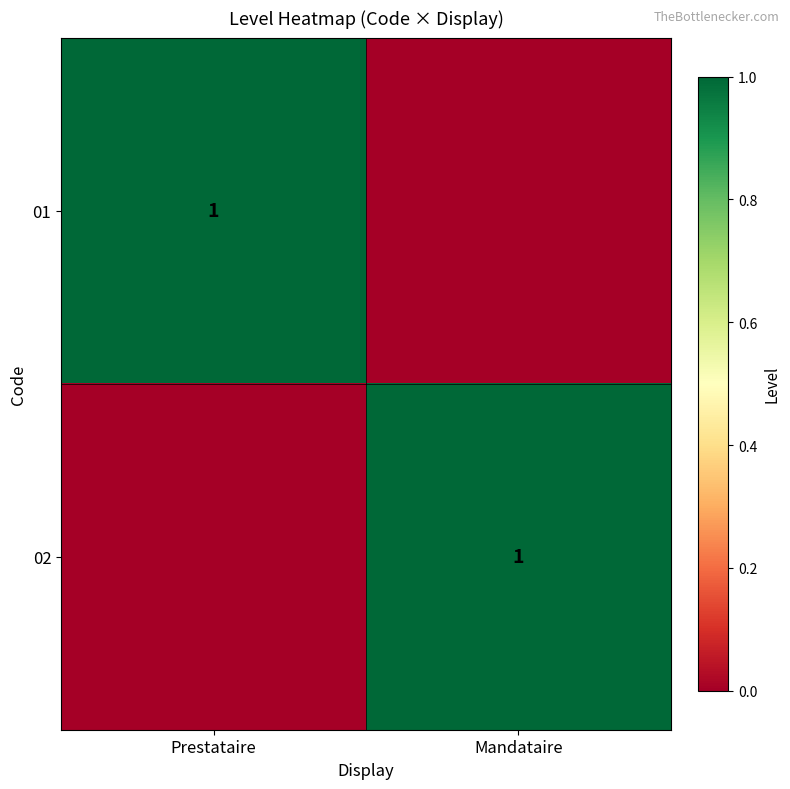

The 01 series shows 0 at Prestataire. True or false?

False